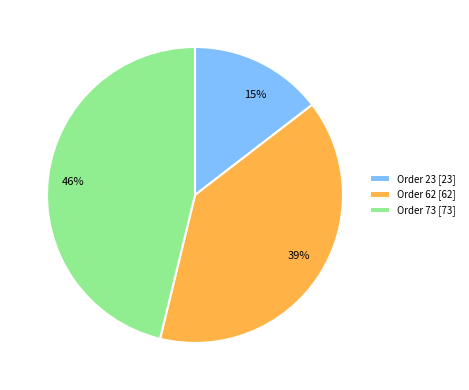

How many slices are in this pie chart?

3